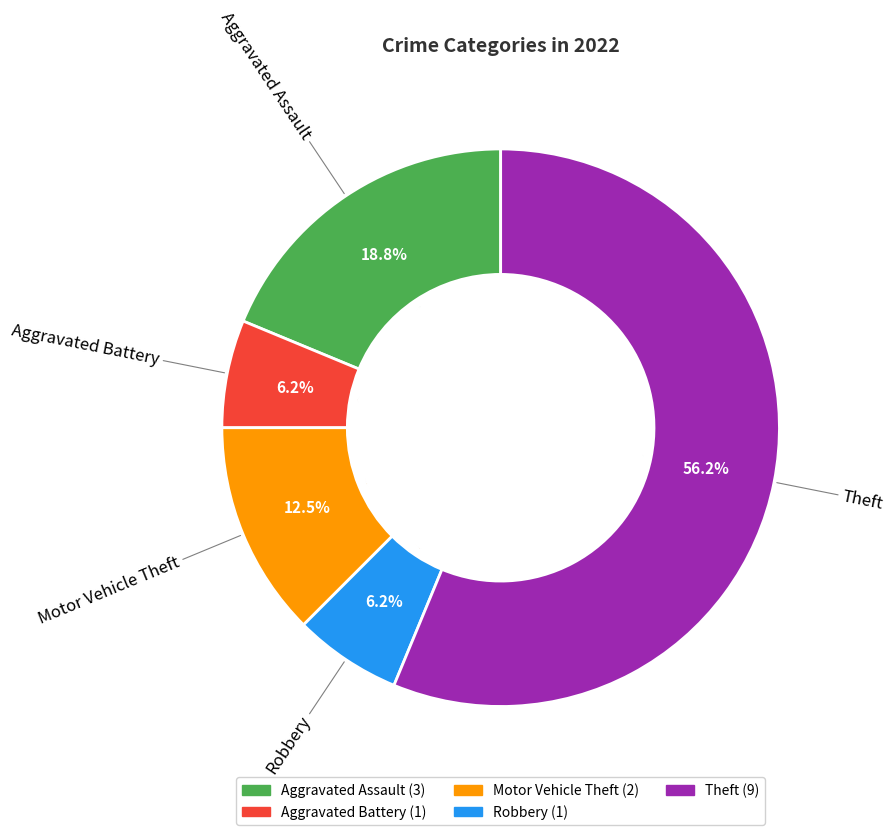

Is there any slice that represents more than half of the pie?

Yes